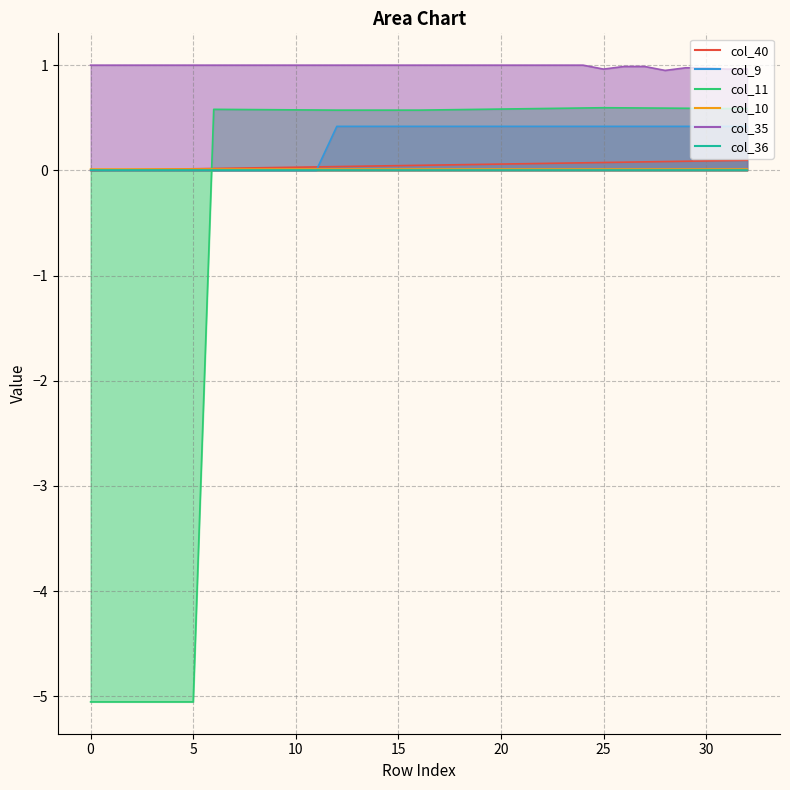

How many interior local peaks does the col_11 series have?

2